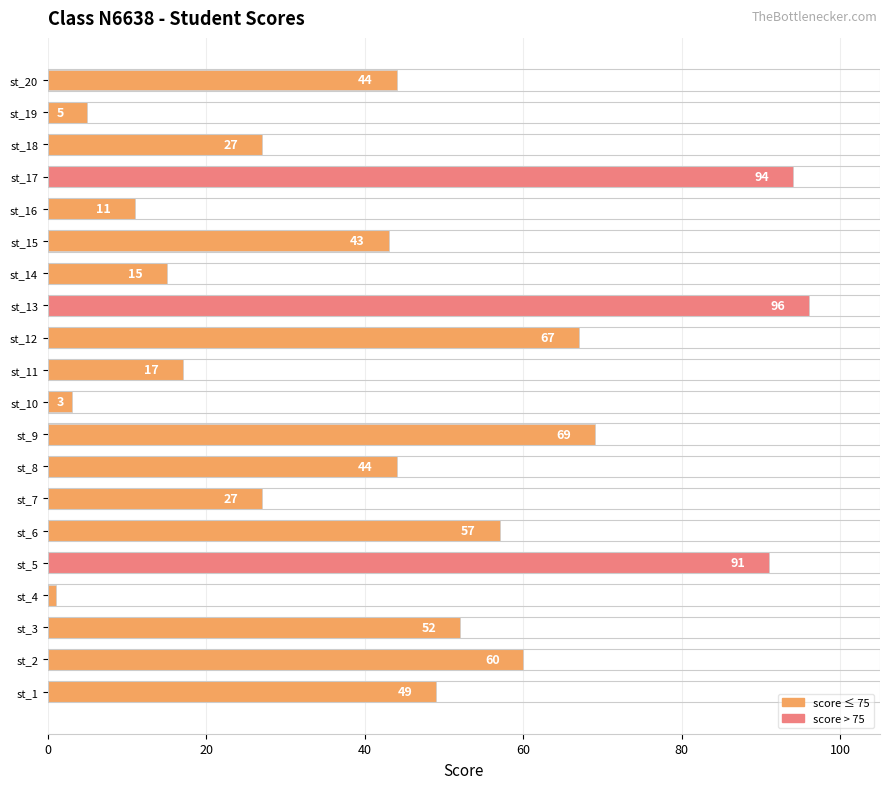

At which category does the chart reach its minimum across all series?

st_4